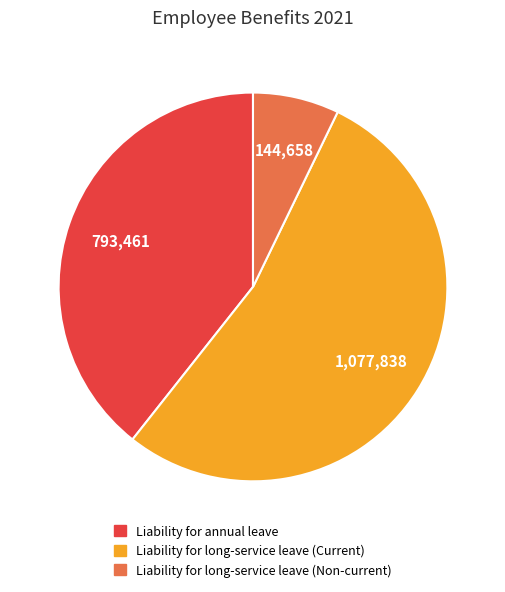

Is the sum of Liability for long-service leave (Non-current) and Liability for long-service leave (Current) greater than half?

Yes